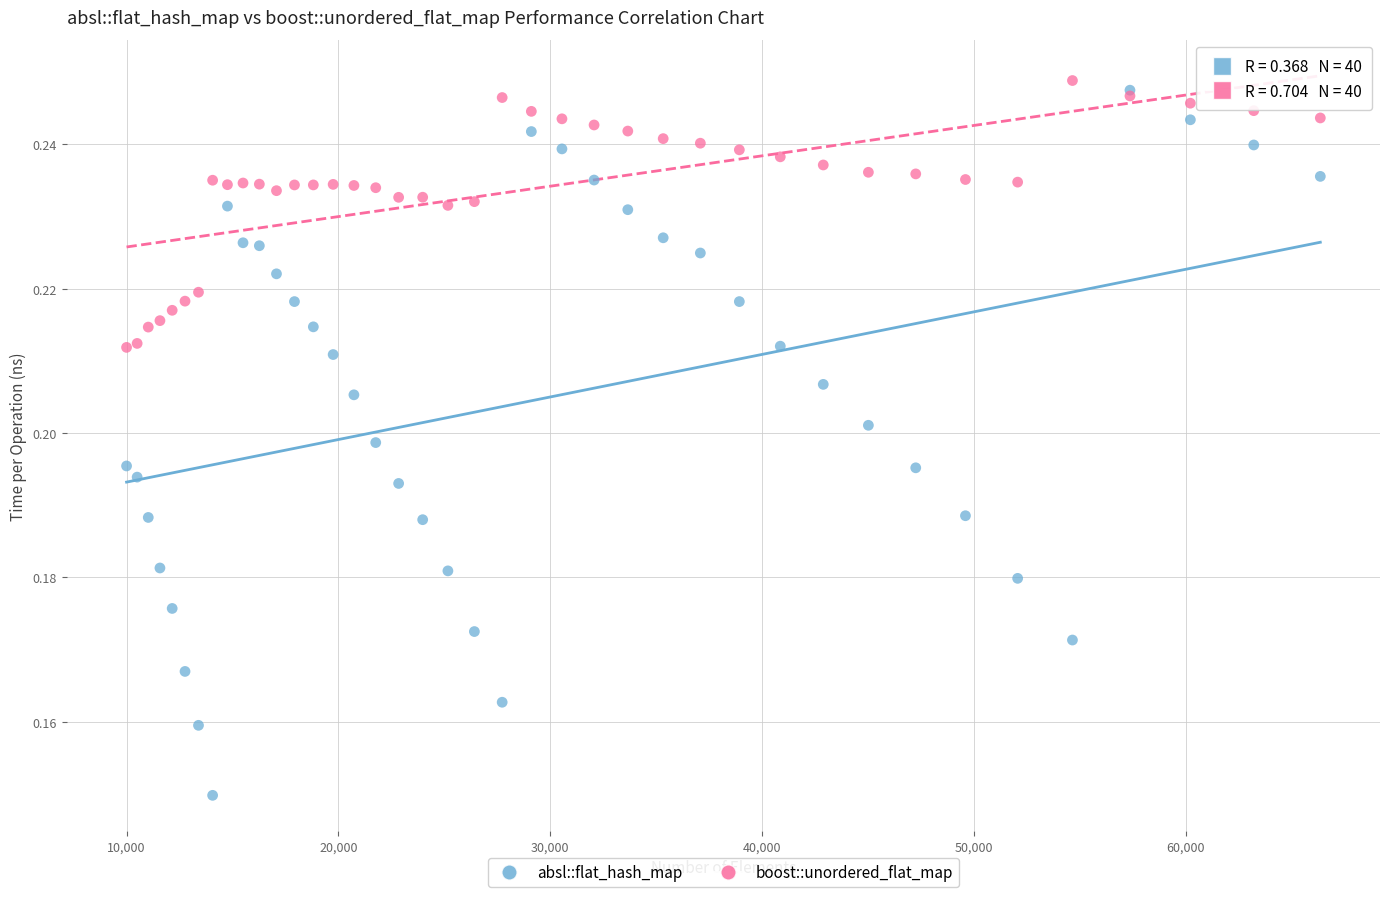

Which series contains the lowest Y value?

absl::flat_hash_map